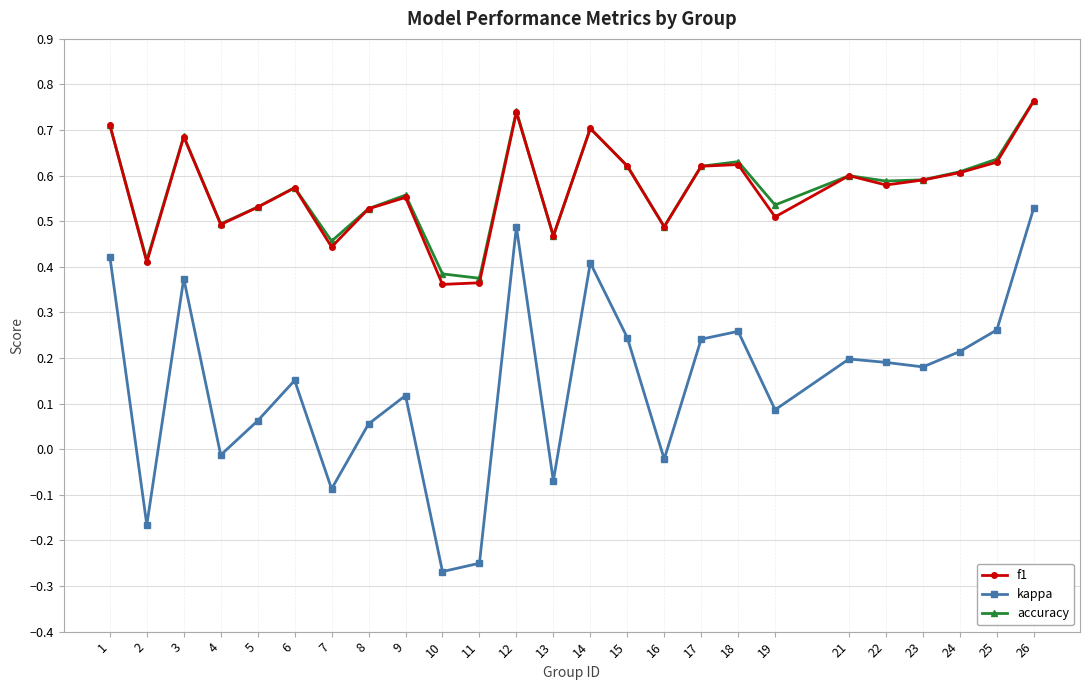

True or false: f1 and kappa cross at least once.

False